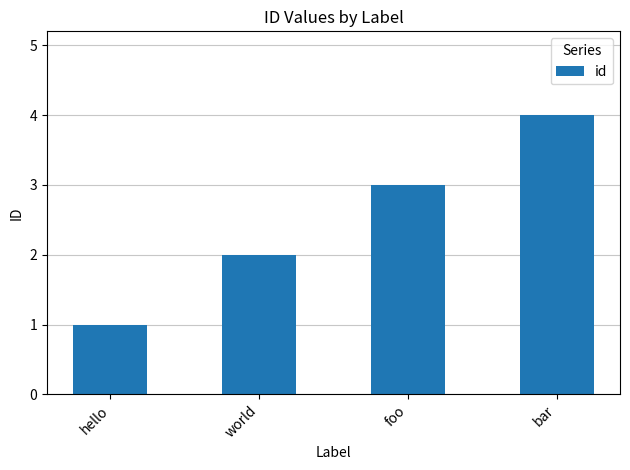

Reading left to right, extract all data points from this chart.

1	2	3	4